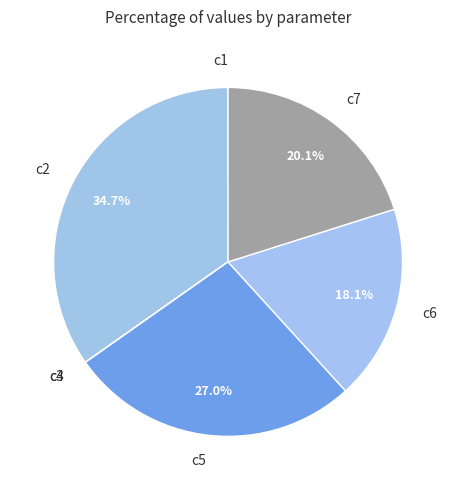

What percentage do c7 and c2 together represent?

54.9%